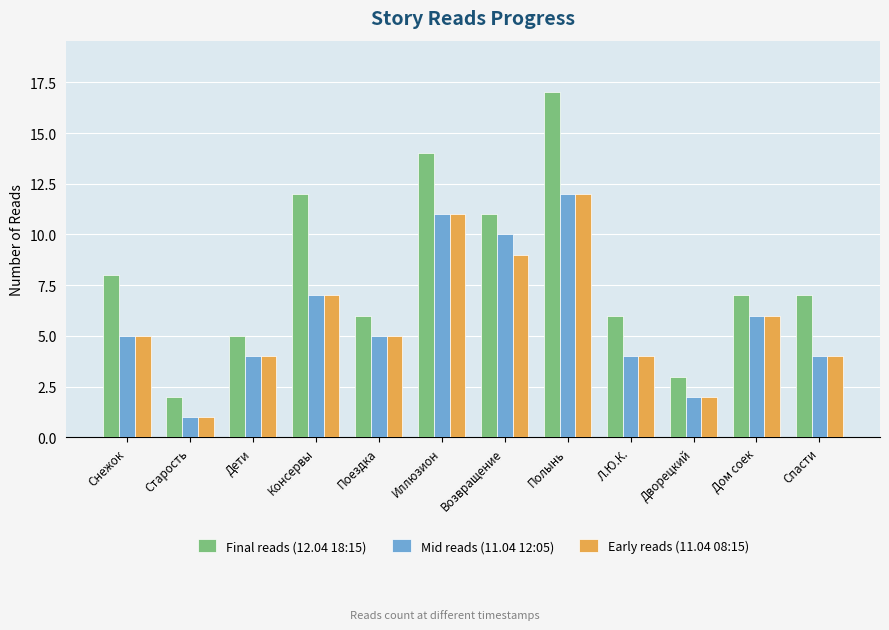

What is the label of the 3rd bar from the left?

Дети